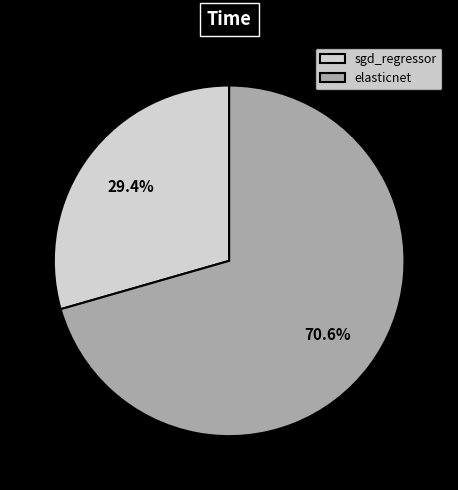

Which slice represents more than half of the pie?

elasticnet